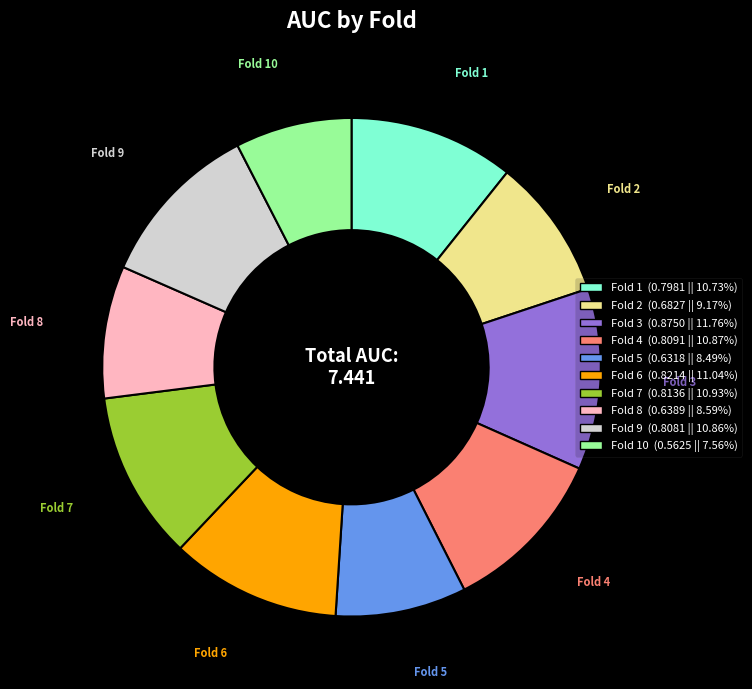

Is there a majority slice in this chart?

No